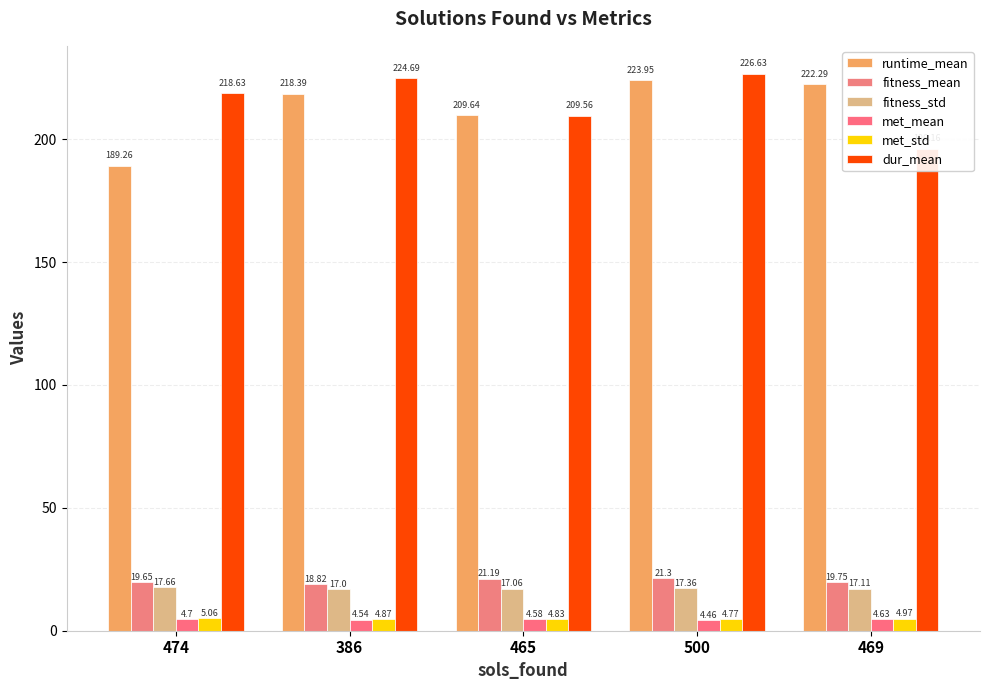

The met_std series shows 5.1 at 474. True or false?

True